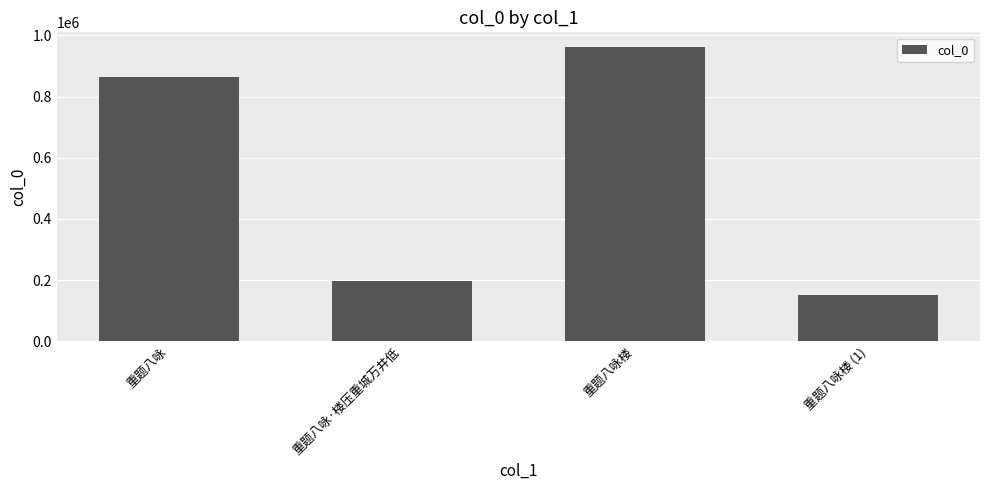

Read the value at 重题八咏楼 (1), to the nearest 10.

150410